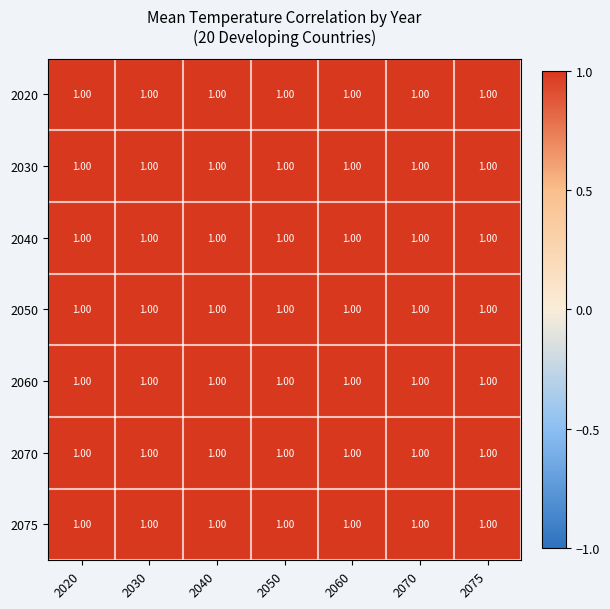

Rank the categories by 2070 value from highest to lowest.

2070, 2075, 2060, 2050, 2040, 2030, 2020